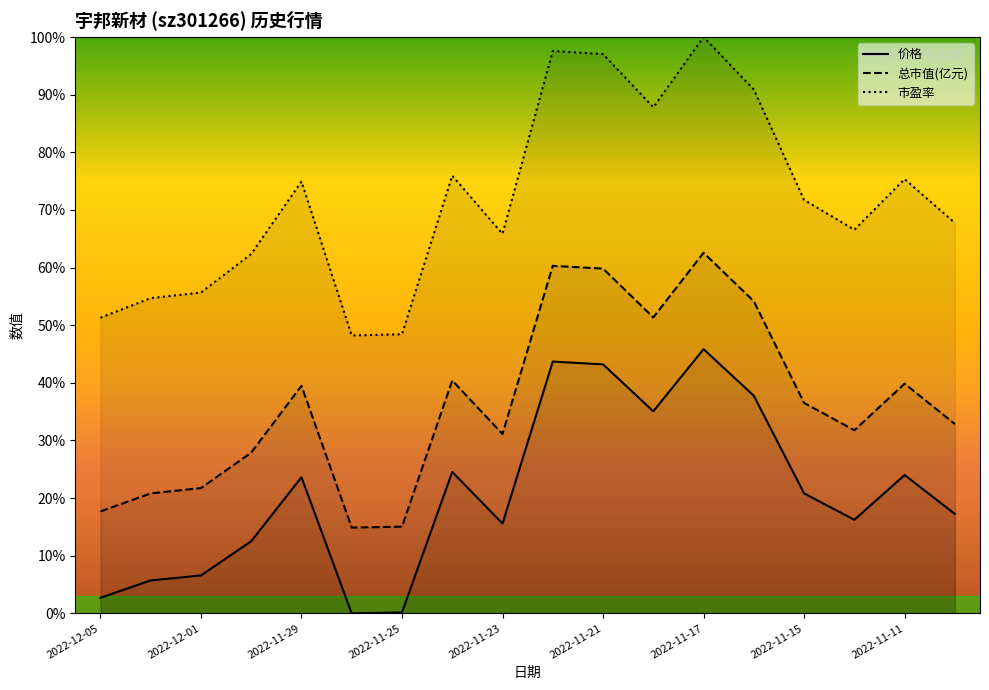

The value of 市盈率 at 9 is 38.5. True or false?

False